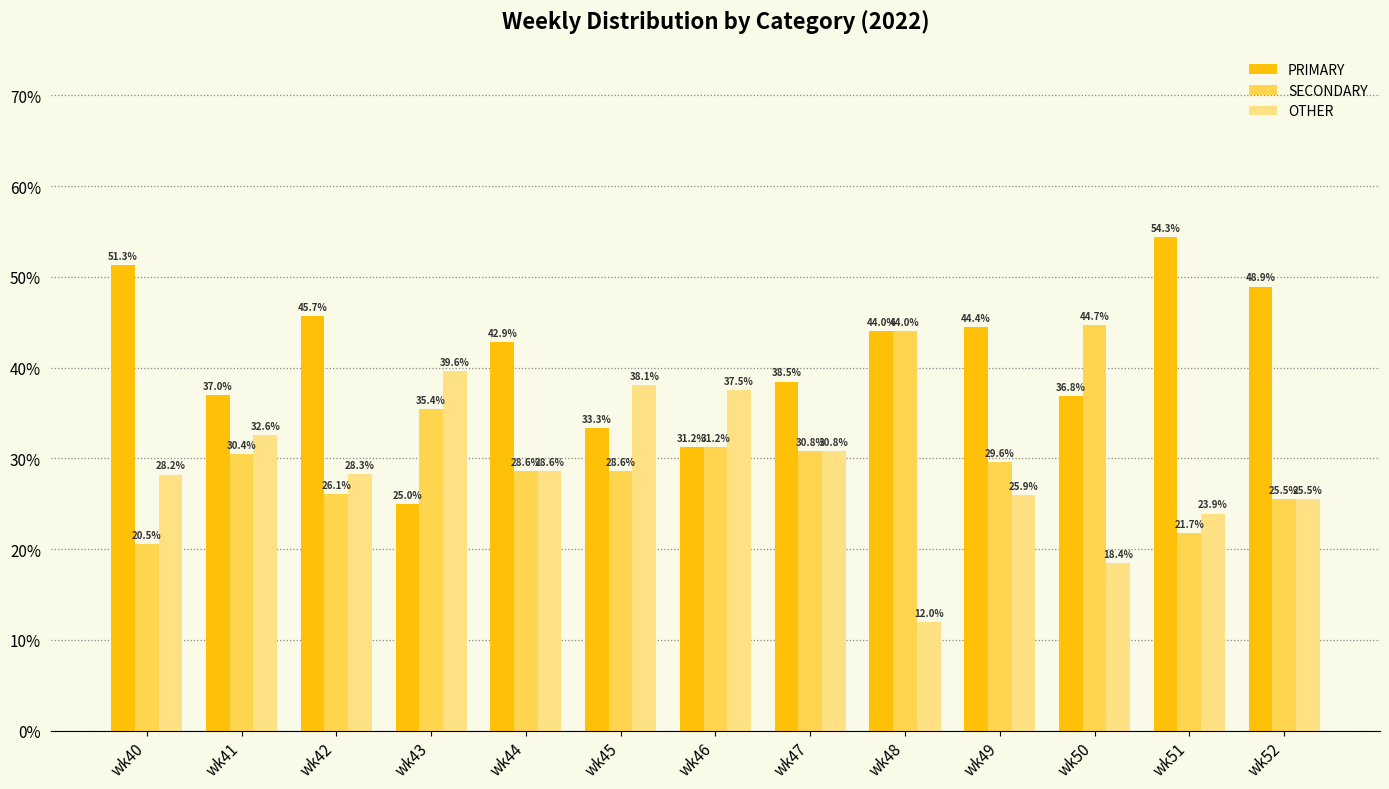

How many groups of bars are there?

13